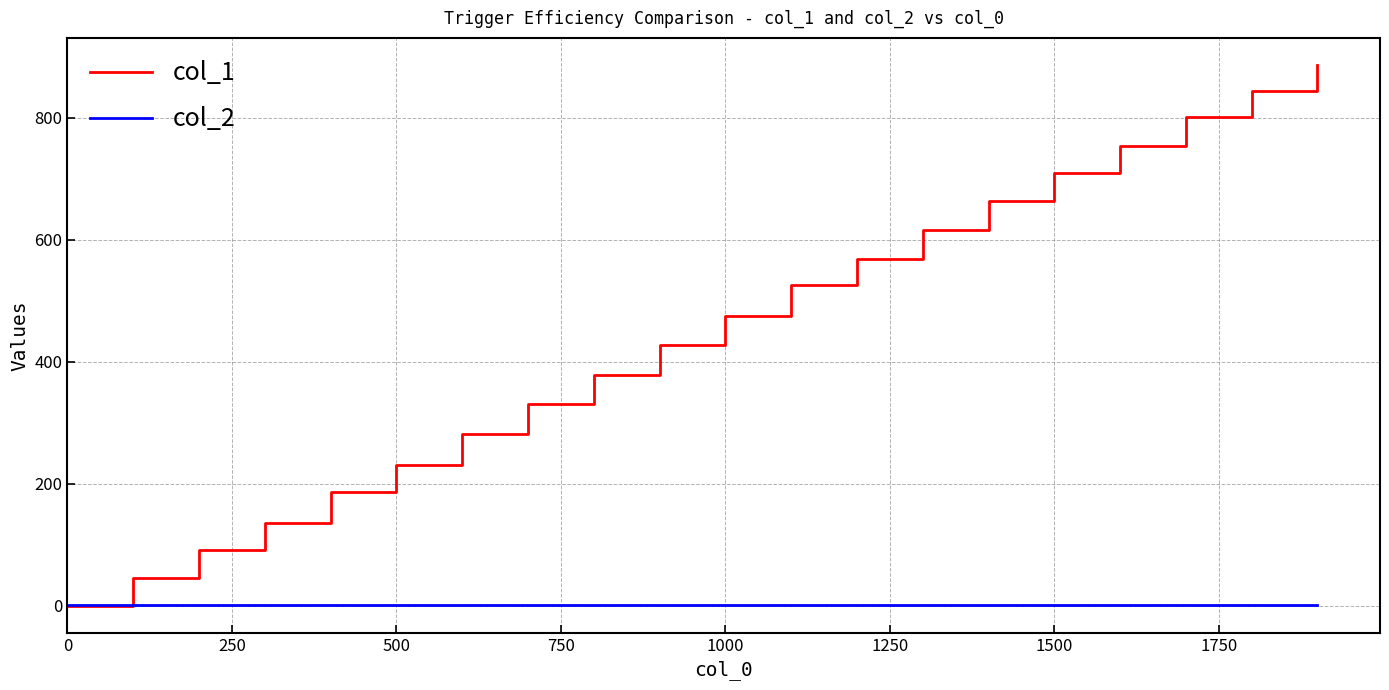

Which series has the widest spread of values?

col_1